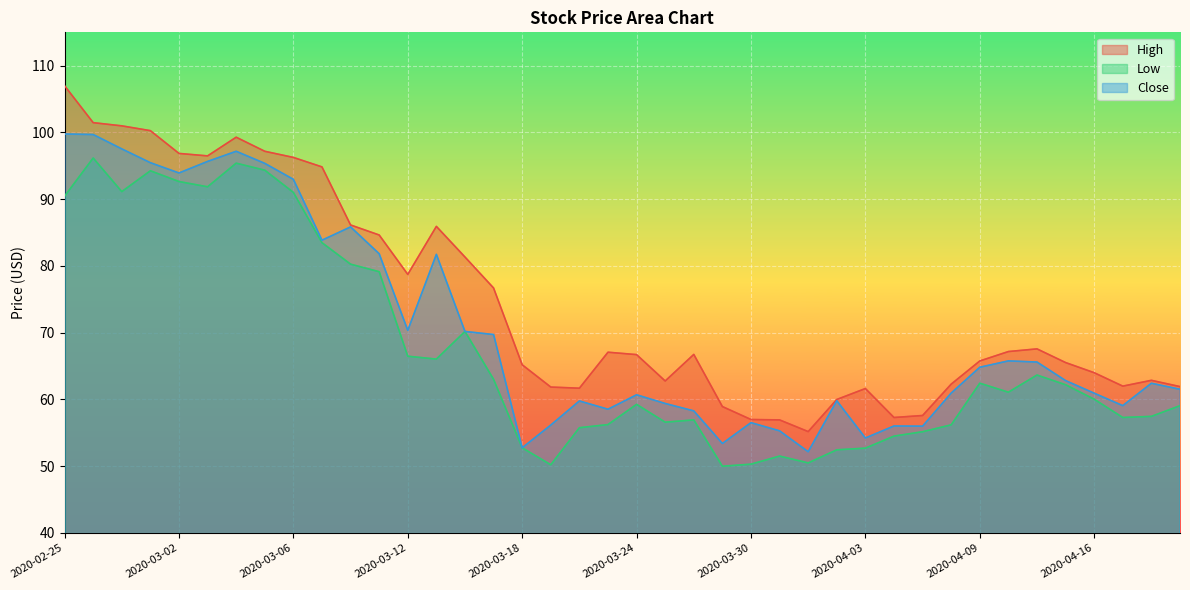

At 2020-03-27, list the series in order from smallest to largest.

Low, Close, High